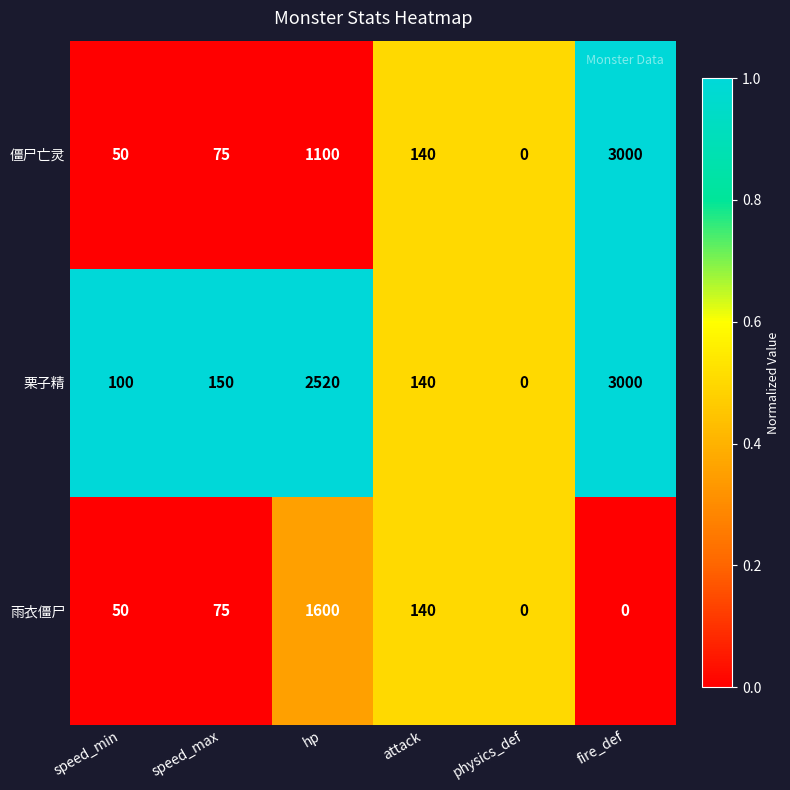

Which series has the largest total across all categories?

栗子精